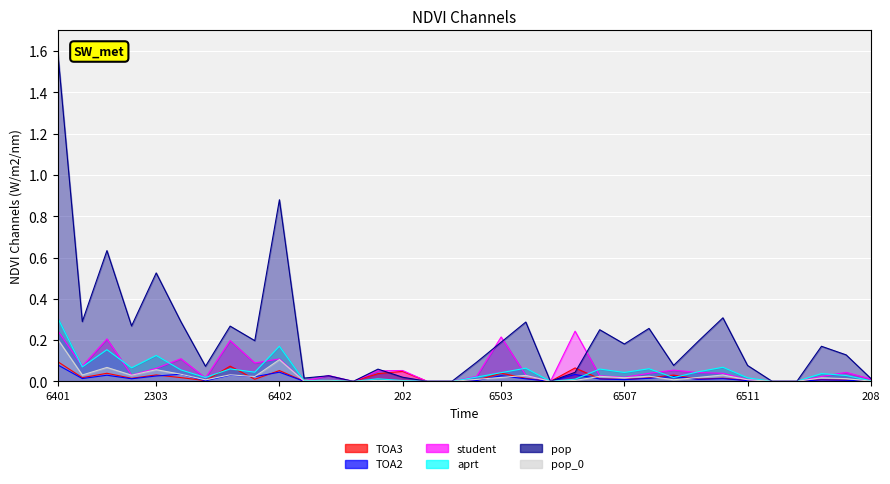

How many lines are shown in the chart?

6